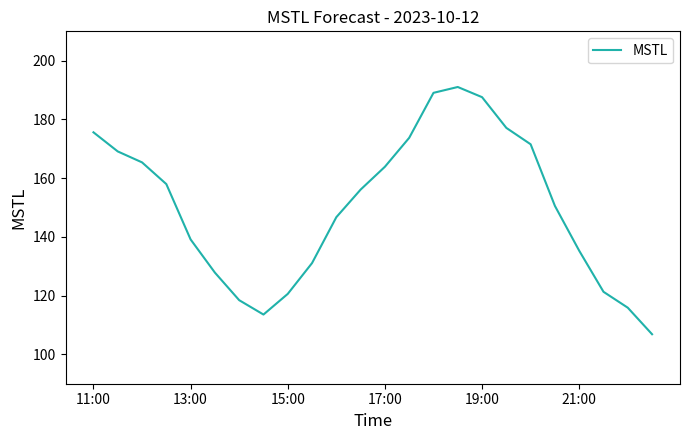

How many interior local peaks (higher than both neighbors) does the data have?

1